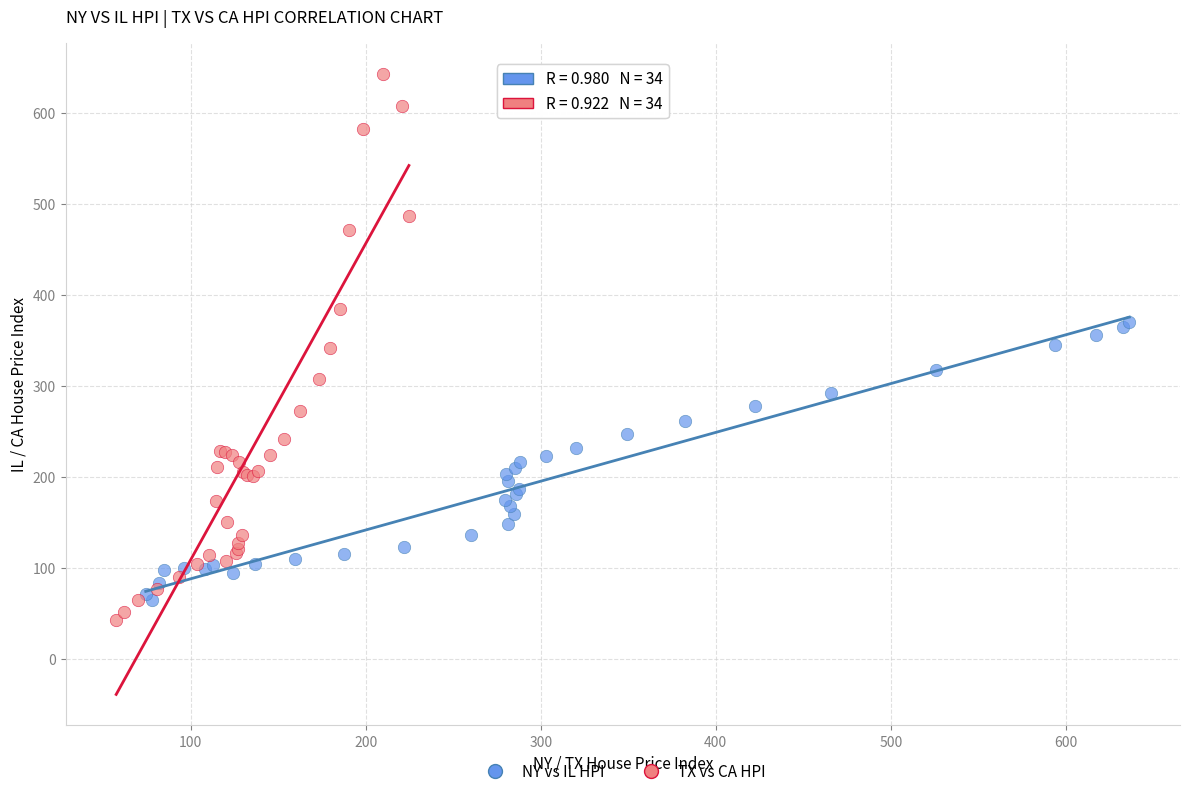

Which series contains the highest Y value?

TX vs CA HPI